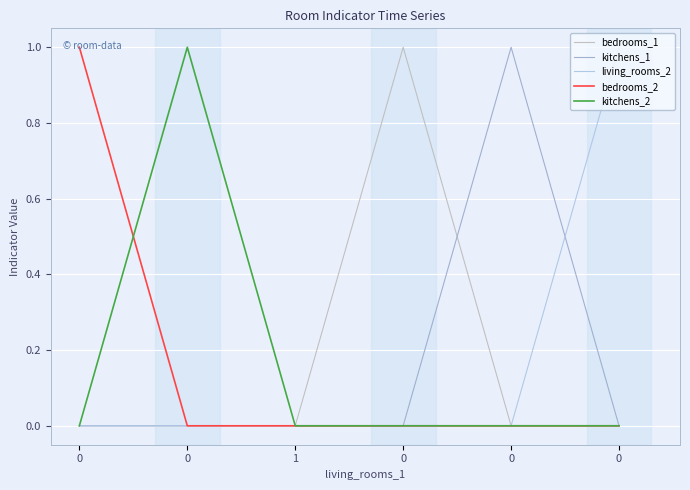

True or false: kitchens_1 and bedrooms_2 cross at least once.

False